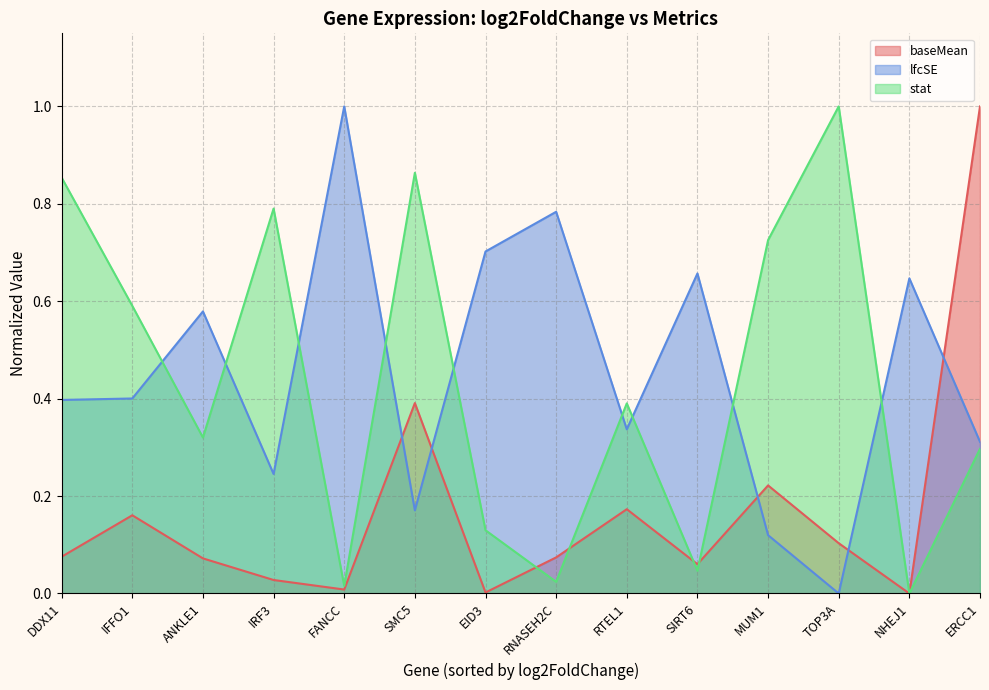

At which category does lfcSE reach its first local peak?

ANKLE1